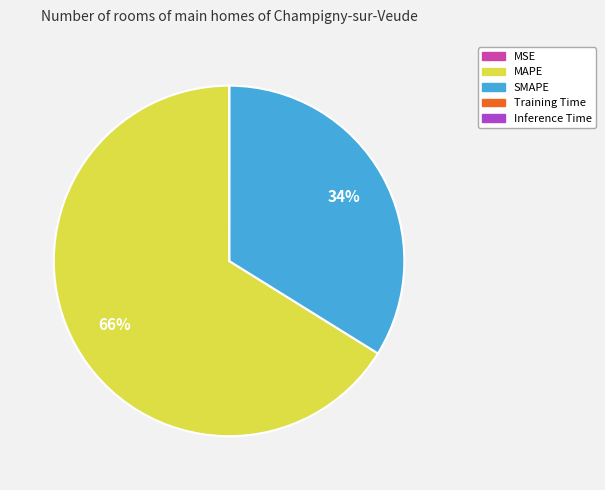

The SMAPE slice represents 27% of the pie. True or false?

False